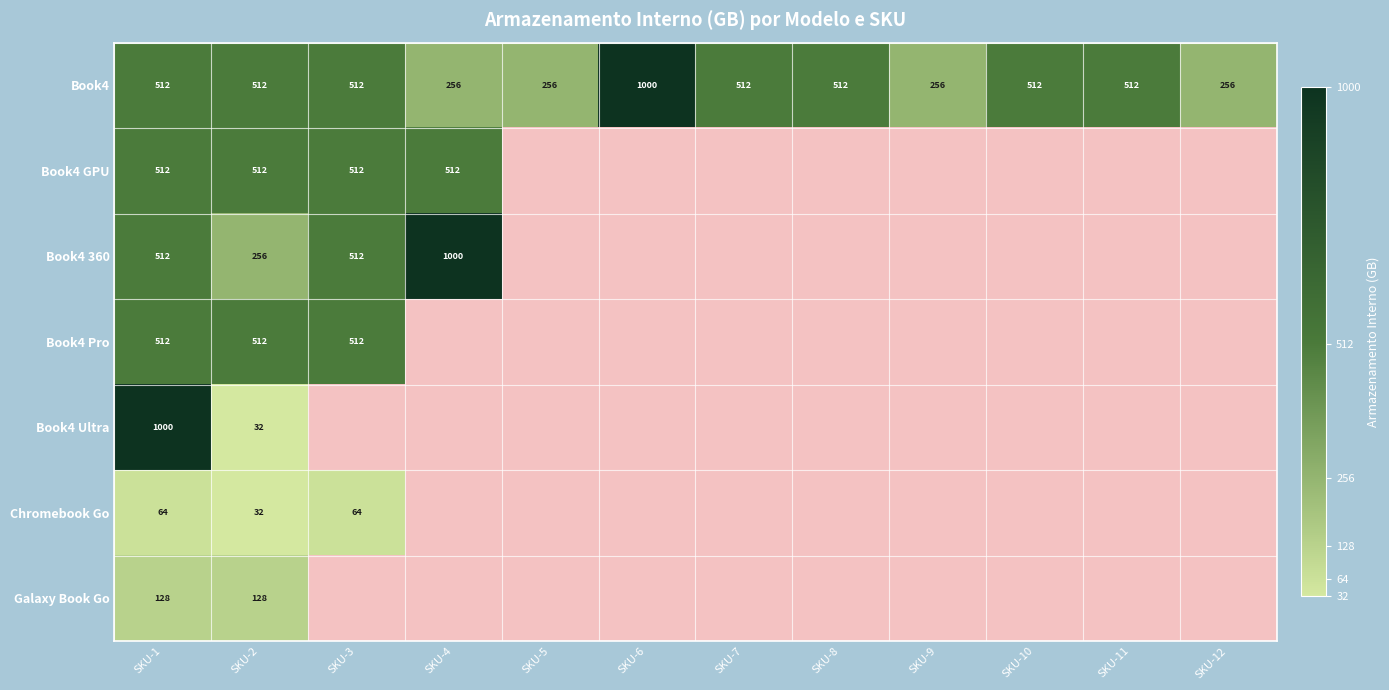

What is the maximum value for Book4?

1000